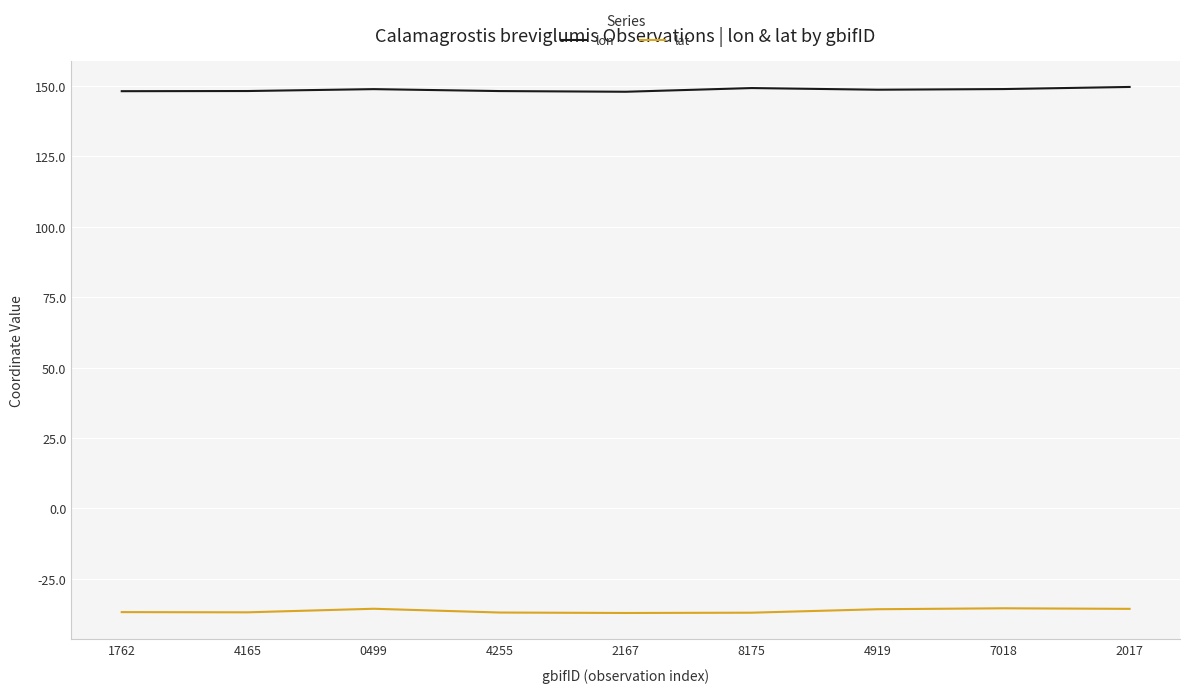

Which series has the largest total across all categories?

lon